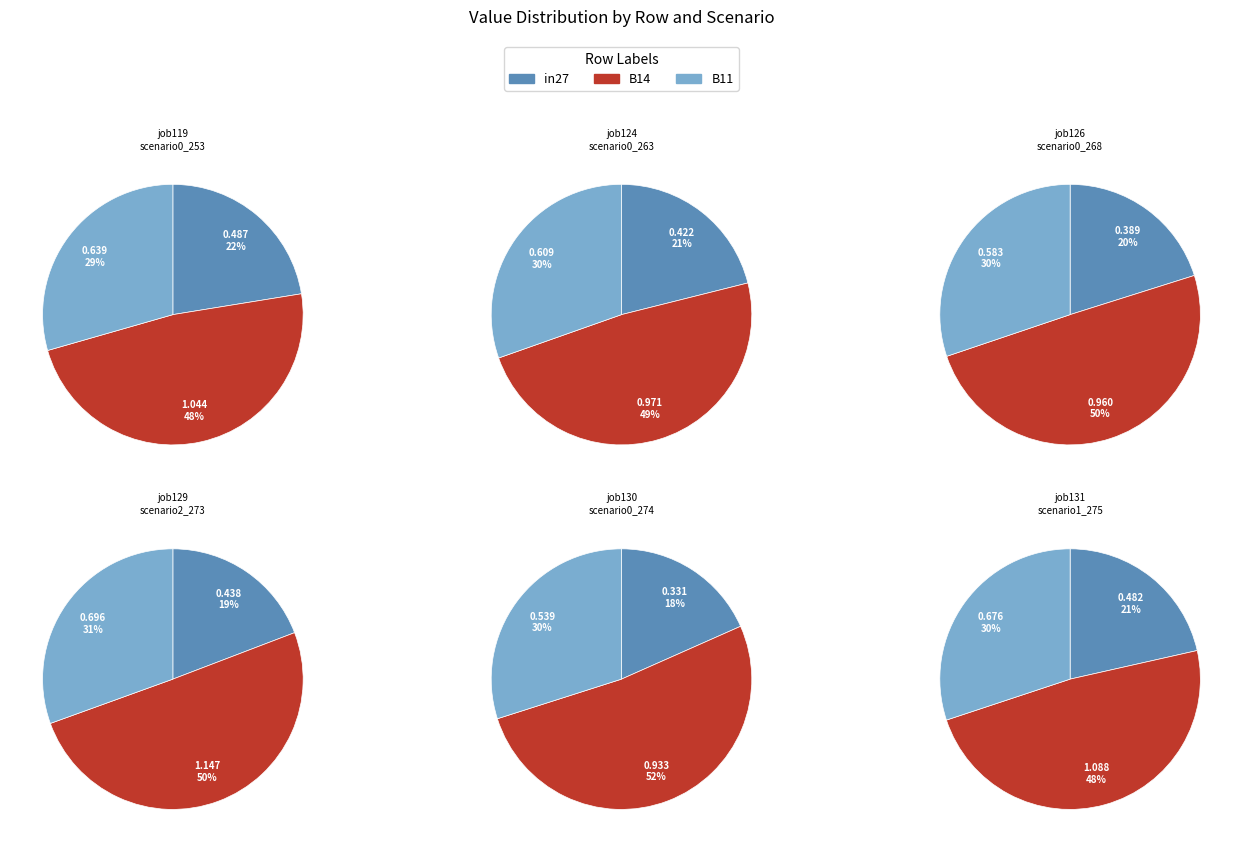

Do B11 and B14 together represent more than half of the pie?

Yes